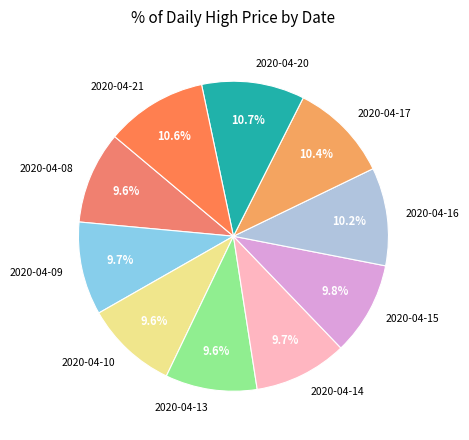

True or false: 2020-04-15 accounts for 18% of the total.

False